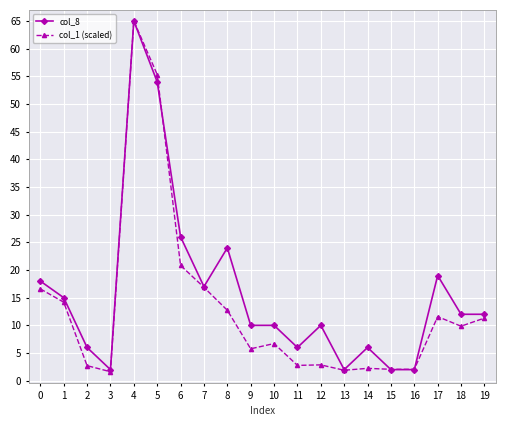

Where is col_8 nearest to the value 33?

6